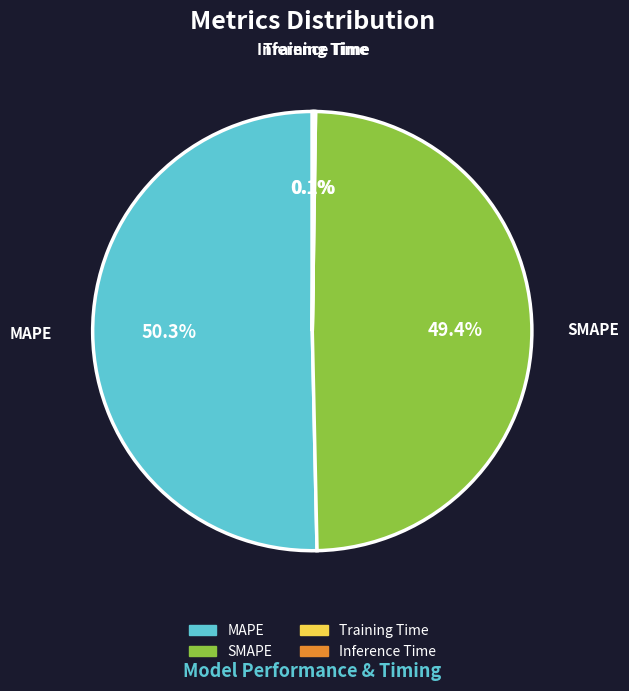

Which slice is the largest?

MAPE